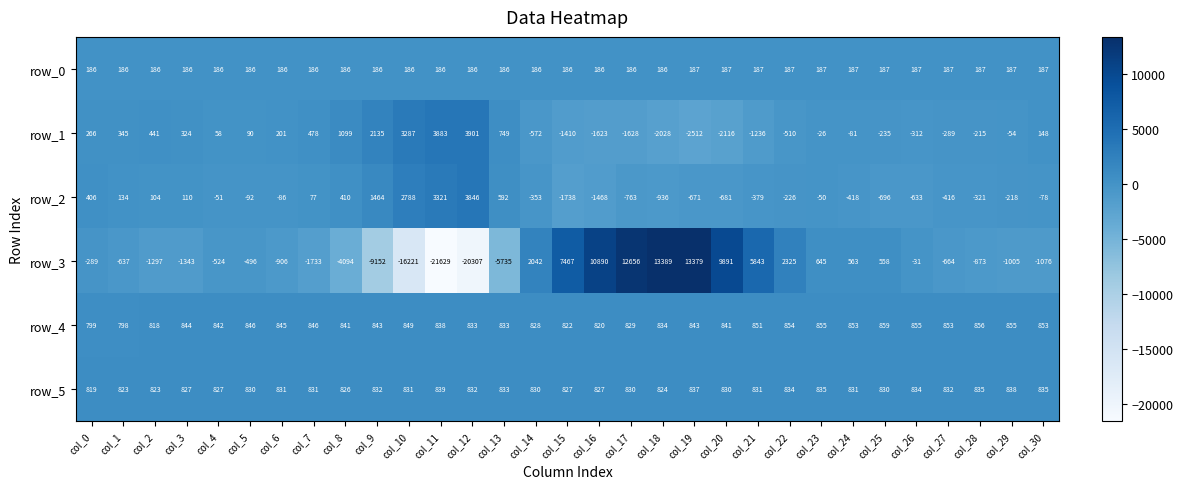

At which label does row_4 reach its minimum?

col_1